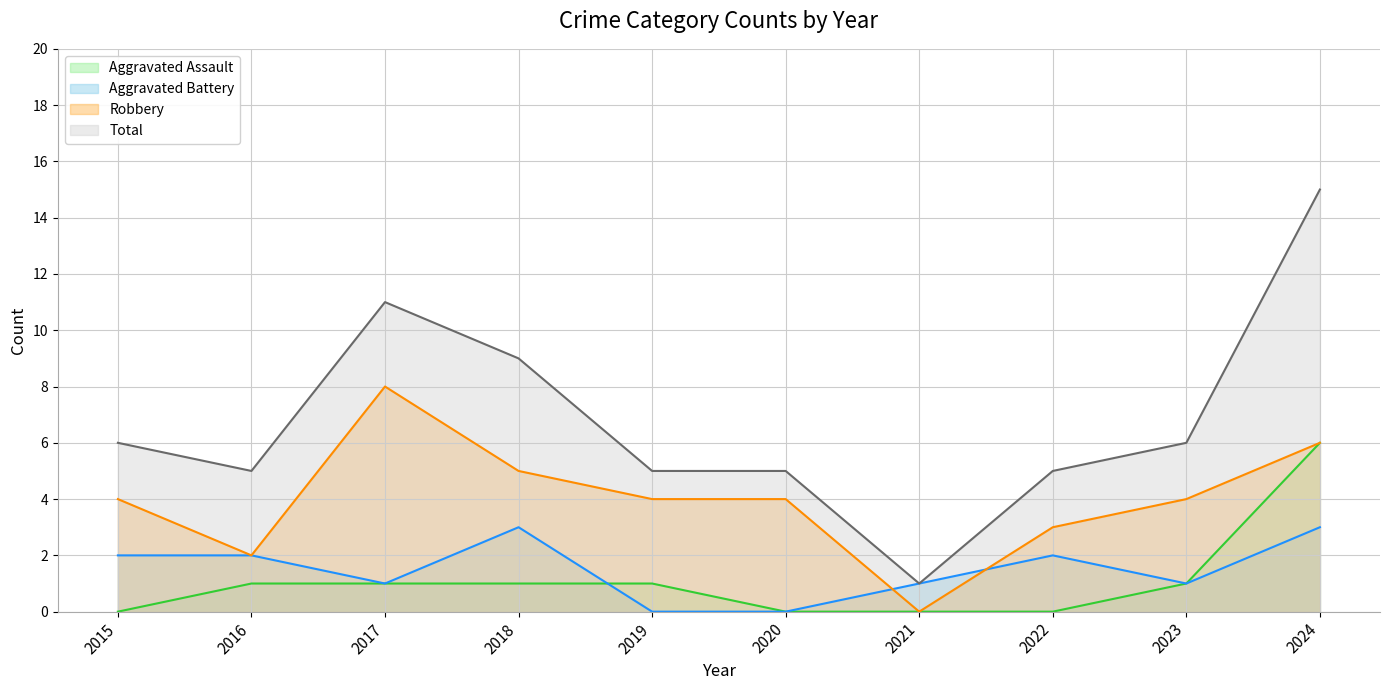

Does the chart have visible grid lines?

Yes